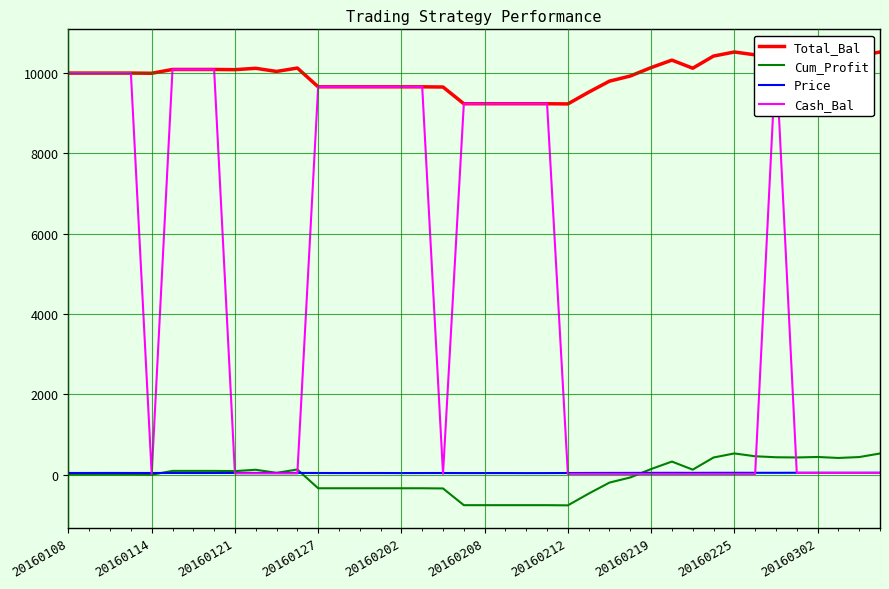

The Price series shows 37.8 at 20160114. True or false?

True